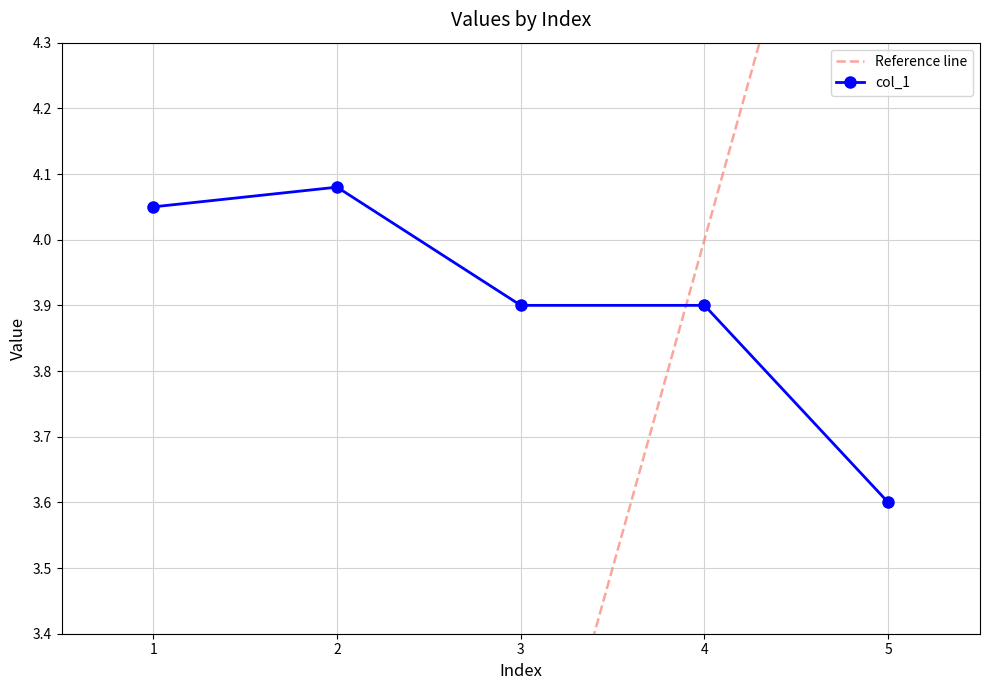

Rank the series by their maximum value, from highest to lowest.

Reference line, col_1